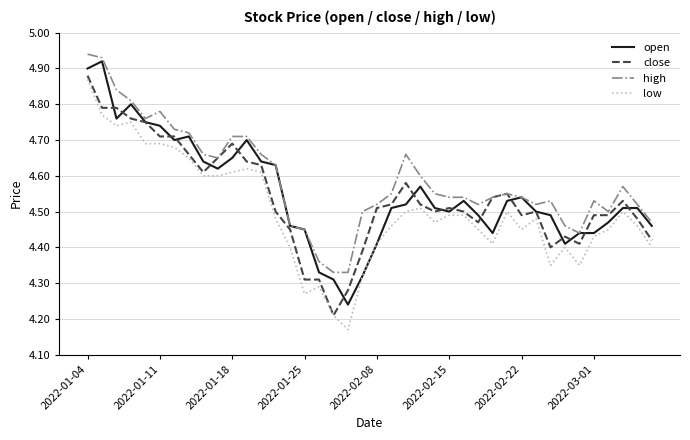

Which series has the largest total across all categories?

high